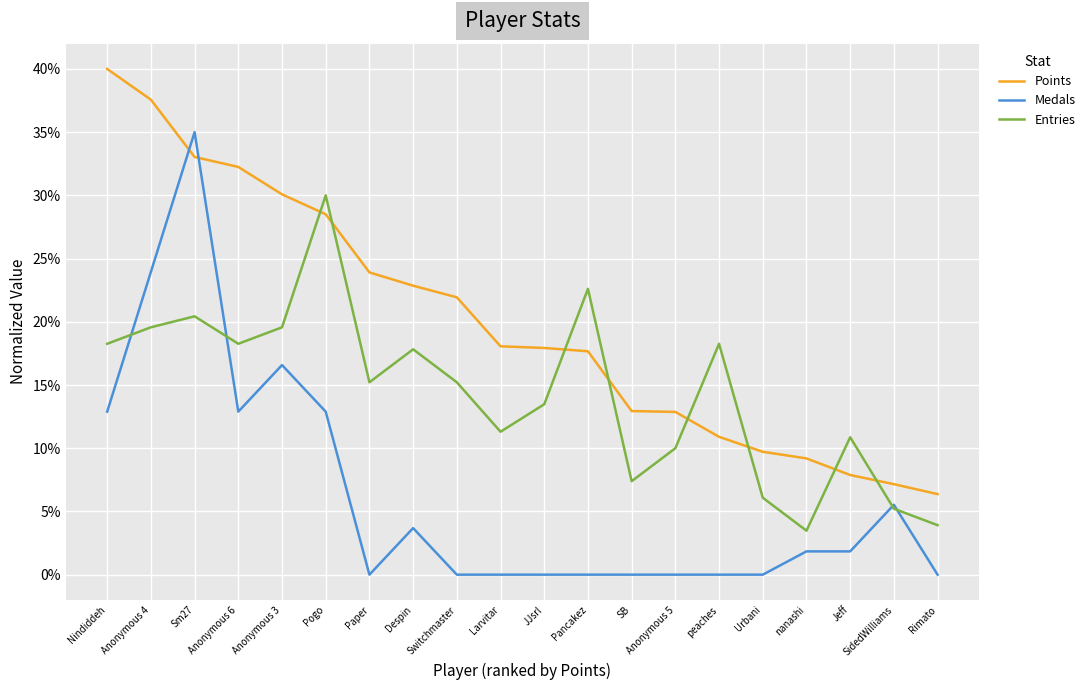

What is the maximum value for Medals?

35.0